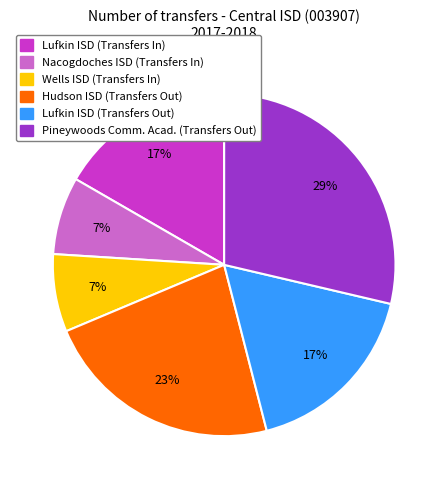

Which has a higher value, Pineywoods Comm. Acad. (Transfers Out) or Nacogdoches ISD (Transfers In)?

Pineywoods Comm. Acad. (Transfers Out)